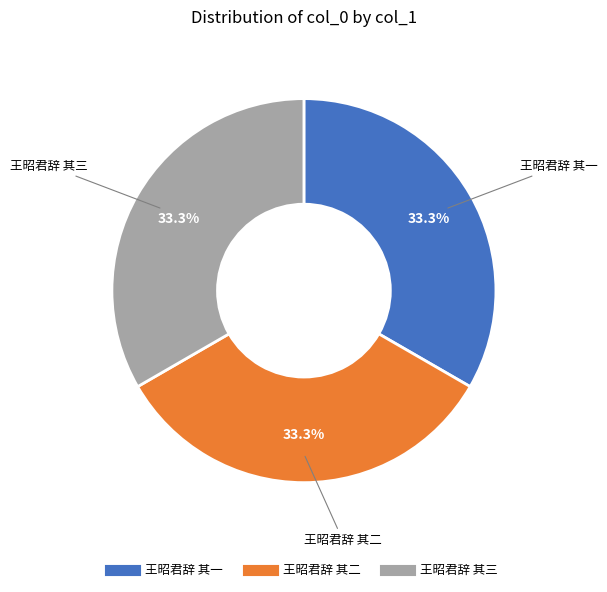

How many segments does this pie chart have?

3